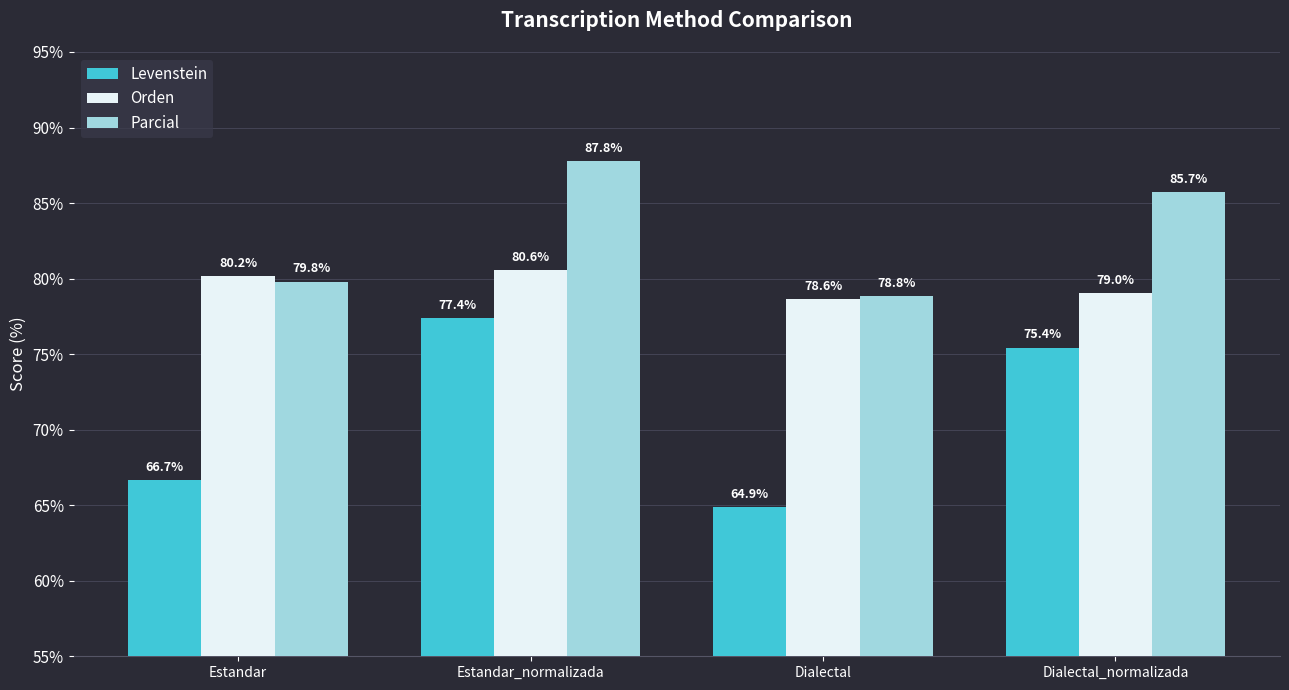

Which label corresponds to the smallest value in the chart?

Dialectal